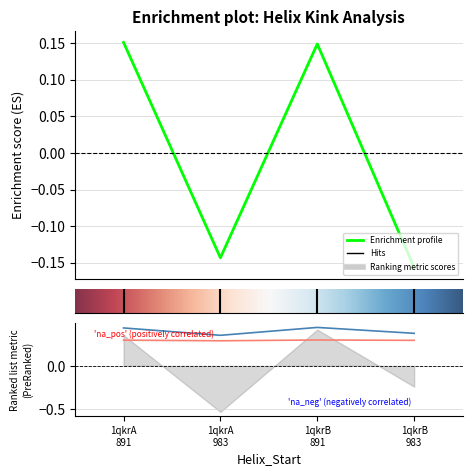

What is the label of the 4th point from the left?

1qkrB 983